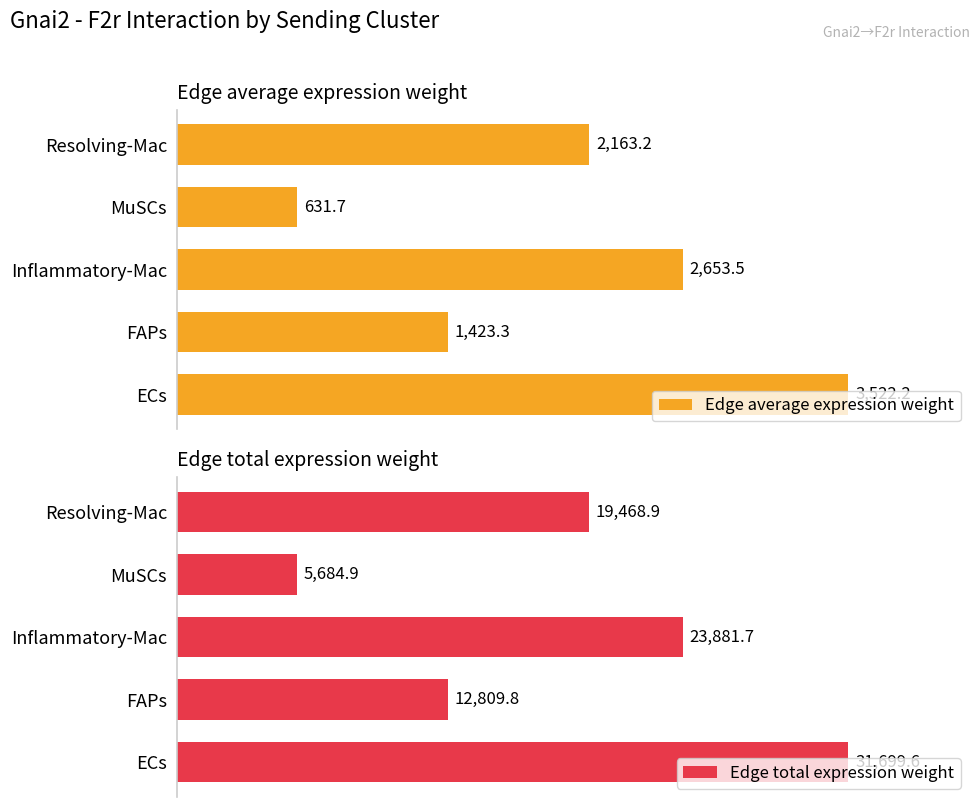

Where is Edge average expression weight nearest to the value 2076?

Resolving-Mac